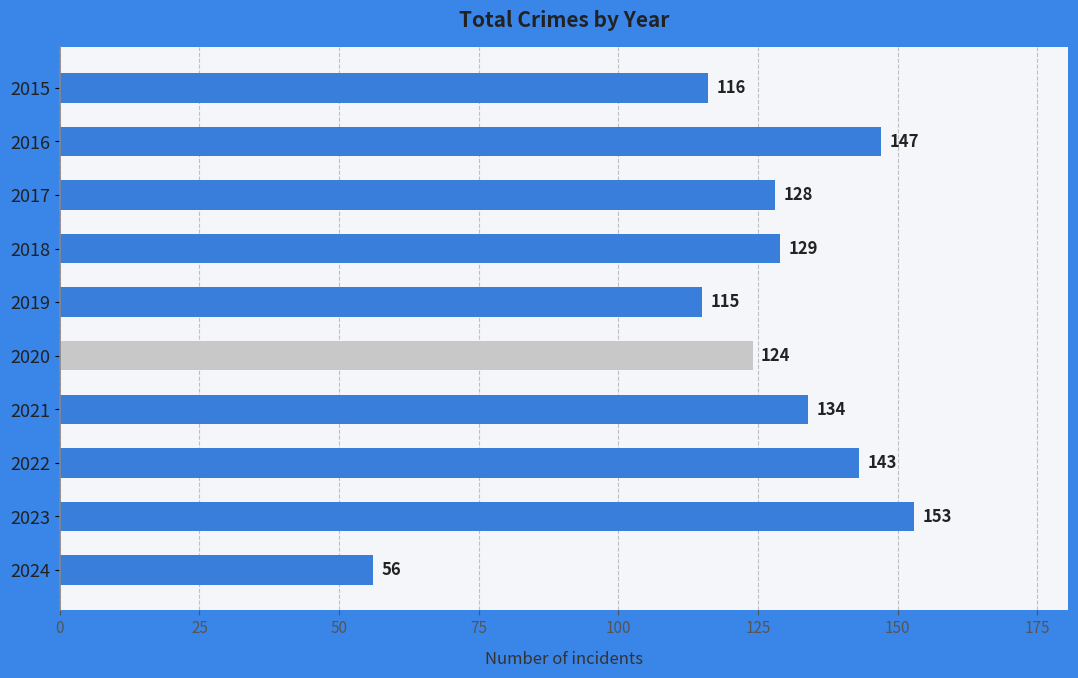

How many data points are less than 129?

5